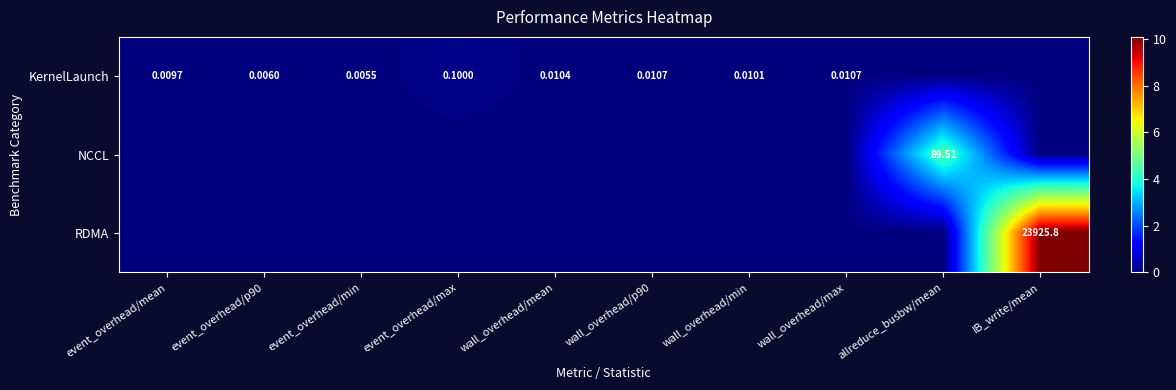

At which label does NCCL reach its minimum?

event_overhead/mean